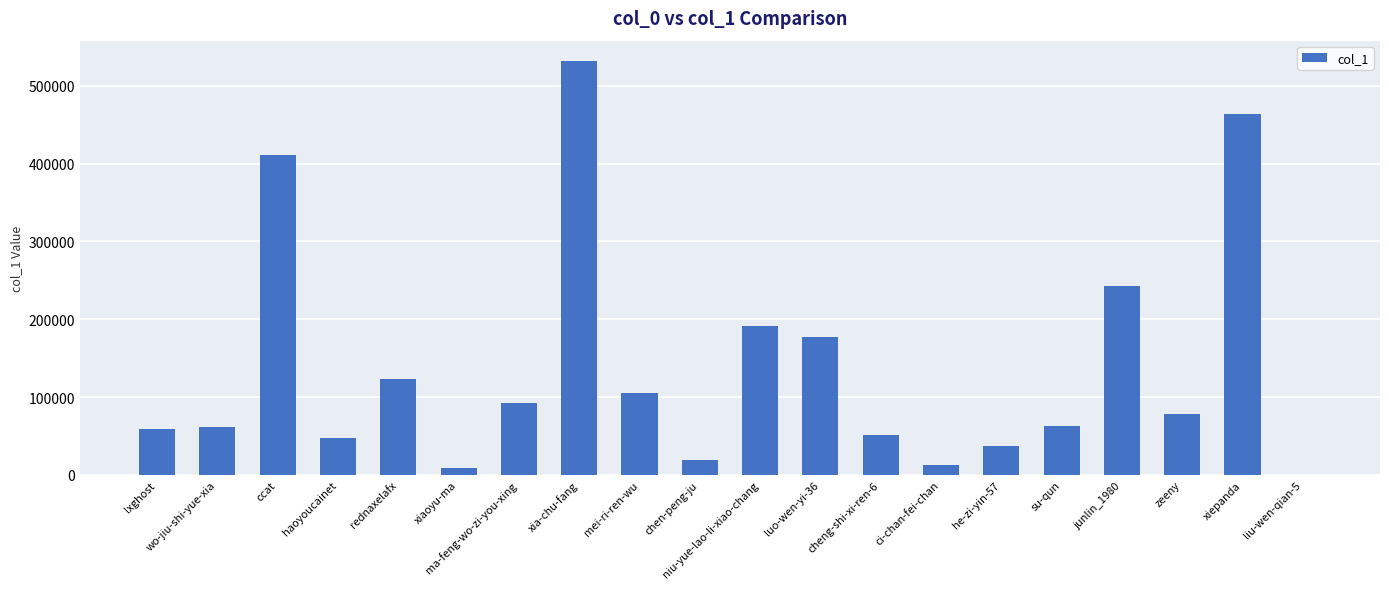

What is the average value?

138933